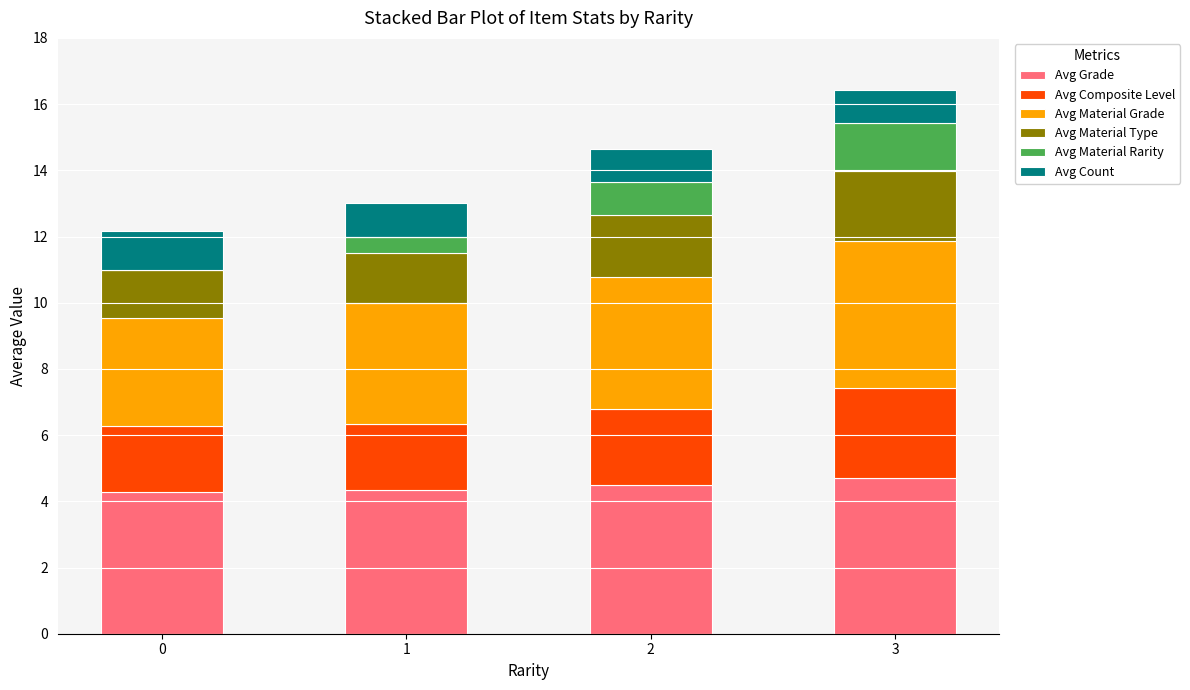

Reading left to right, transcribe the values for Avg Grade.

0=4.3	1=4.3	2=4.5	3=4.7